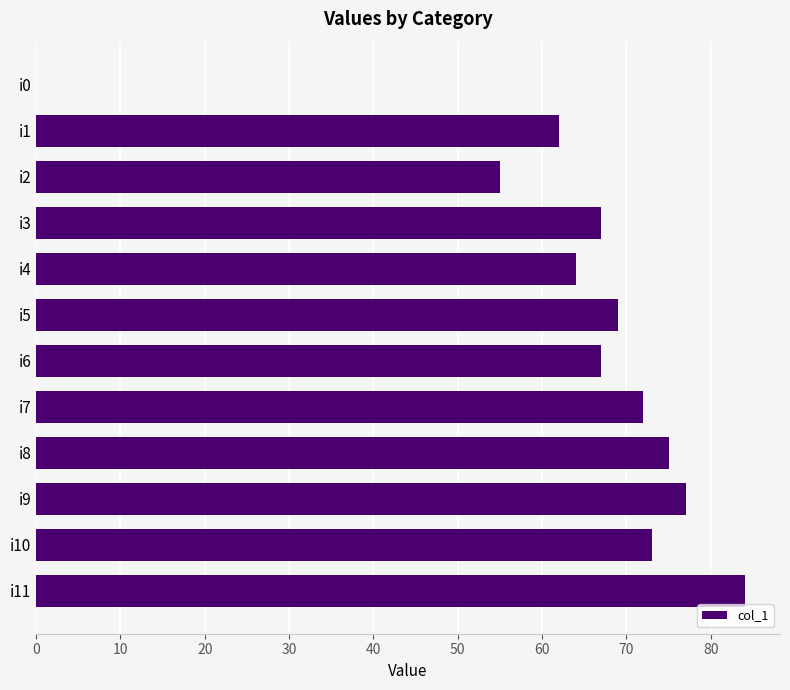

Where is the data nearest to the value 42?

i2